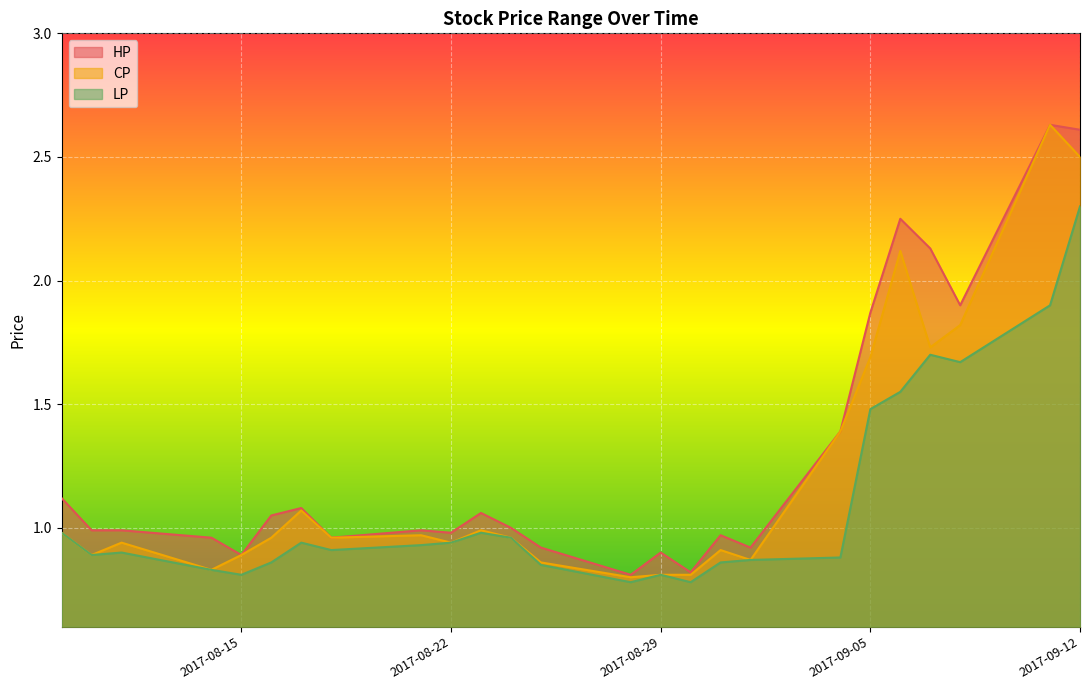

Reading right to left, list all the values displayed in this chart.

HP: 2017-09-12=2.6	2017-09-11=2.6	2017-09-08=1.9	2017-09-07=2.1	2017-09-06=2.2	2017-09-05=1.9	2017-09-04=1.4	2017-09-01=0.9	2017-08-31=1.0	2017-08-30=0.8	2017-08-29=0.9	2017-08-28=0.8	2017-08-25=0.9	2017-08-24=1.0	2017-08-23=1.1	2017-08-22=1.0	2017-08-21=1.0	2017-08-18=1.0	2017-08-17=1.1	2017-08-16=1.1	2017-08-15=0.9	2017-08-14=1.0	2017-08-11=1.0	2017-08-10=1.0	2017-08-09=1.1
CP: 2017-09-12=2.5	2017-09-11=2.6	2017-09-08=1.8	2017-09-07=1.7	2017-09-06=2.1	2017-09-05=1.7	2017-09-04=1.4	2017-09-01=0.9	2017-08-31=0.9	2017-08-30=0.8	2017-08-29=0.8	2017-08-28=0.8	2017-08-25=0.9	2017-08-24=1.0	2017-08-23=1.0	2017-08-22=0.9	2017-08-21=1.0	2017-08-18=1.0	2017-08-17=1.1	2017-08-16=1.0	2017-08-15=0.9	2017-08-14=0.8	2017-08-11=0.9	2017-08-10=0.9	2017-08-09=1.0
LP: 2017-09-12=2.3	2017-09-11=1.9	2017-09-08=1.7	2017-09-07=1.7	2017-09-06=1.6	2017-09-05=1.5	2017-09-04=0.9	2017-09-01=0.9	2017-08-31=0.9	2017-08-30=0.8	2017-08-29=0.8	2017-08-28=0.8	2017-08-25=0.8	2017-08-24=1.0	2017-08-23=1.0	2017-08-22=0.9	2017-08-21=0.9	2017-08-18=0.9	2017-08-17=0.9	2017-08-16=0.9	2017-08-15=0.8	2017-08-14=0.8	2017-08-11=0.9	2017-08-10=0.9	2017-08-09=1.0